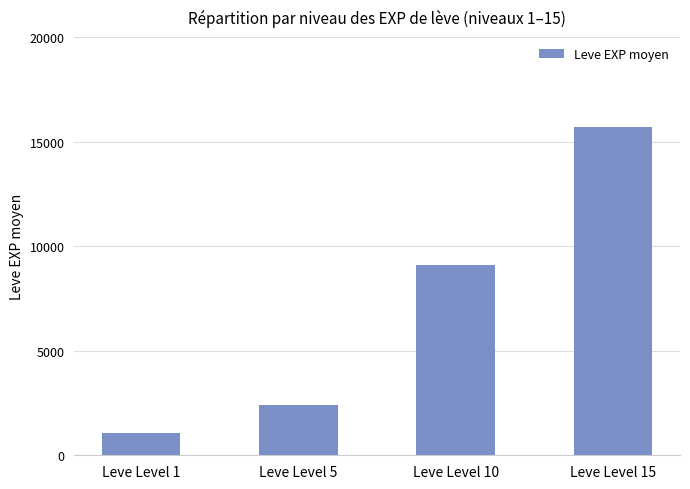

The value at Leve Level 15 is 15682. True or false?

True